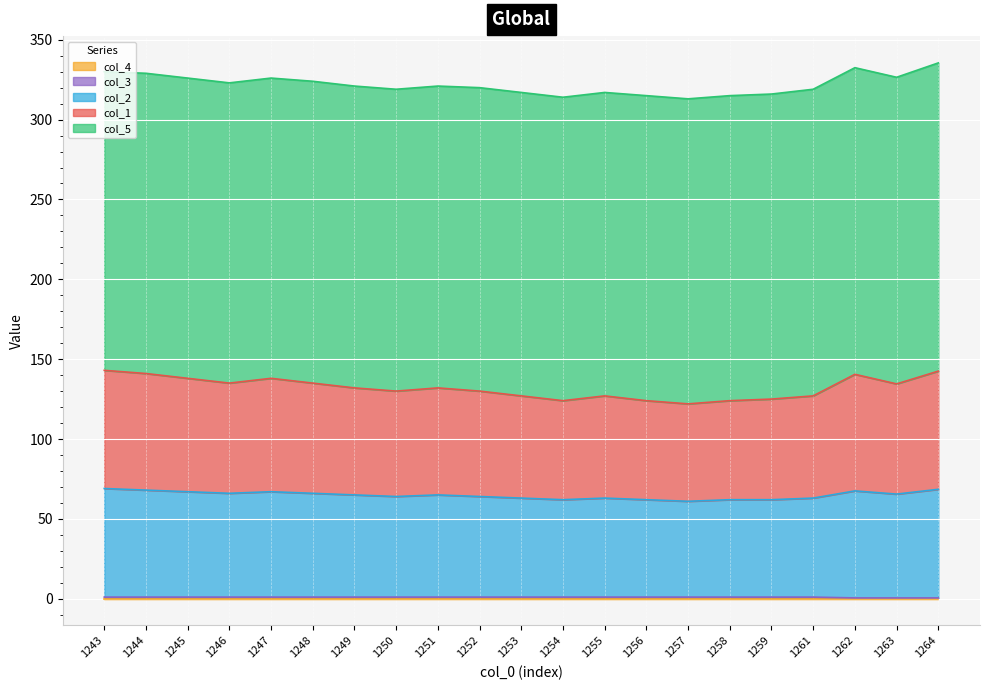

Is the value of col_1 at 1263.0 greater than the value of col_2 at 1244.0?

Yes